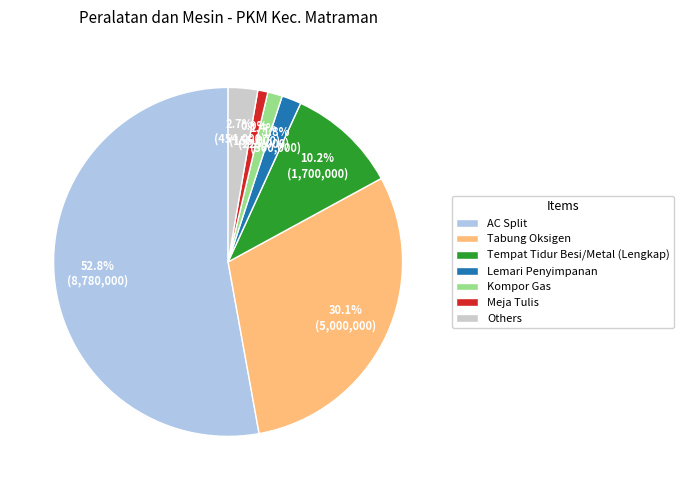

Which has a higher value, Kompor Gas or Others?

Others